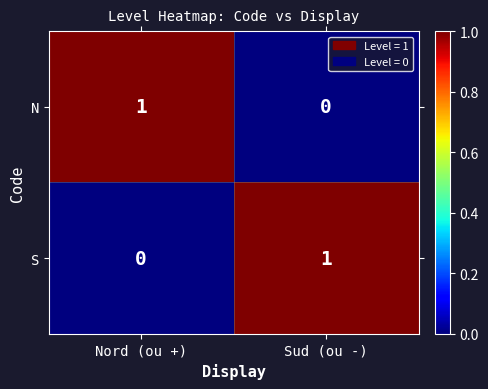

Is it true that N equals 1 at Nord (ou +)?

True